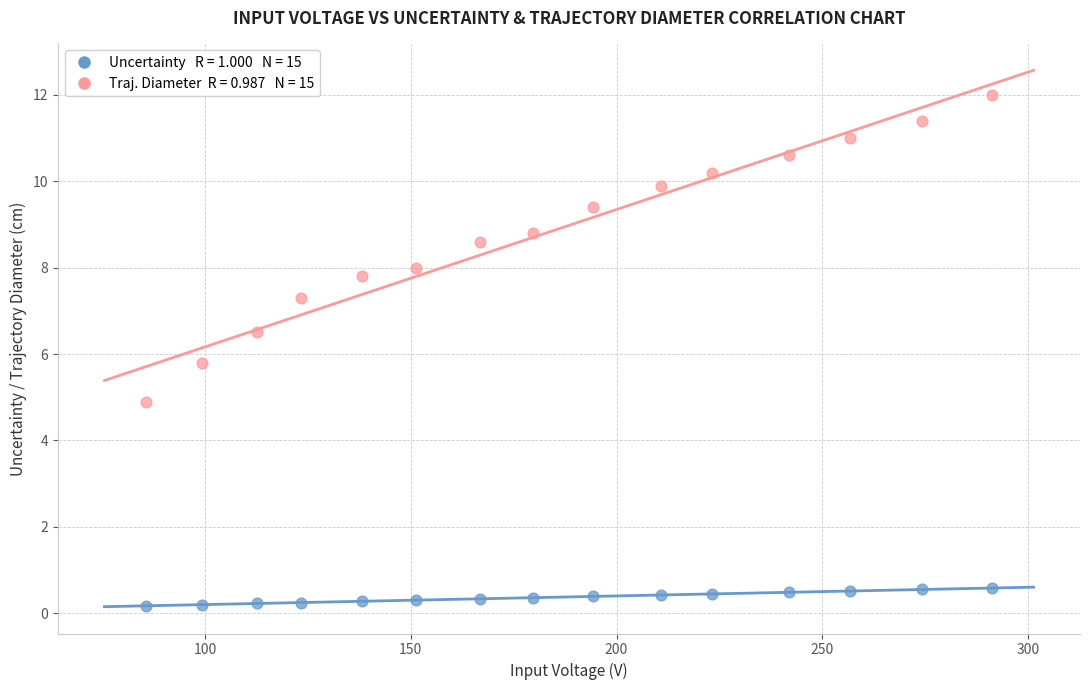

Across all series, what Y value is closest to 6?

5.8